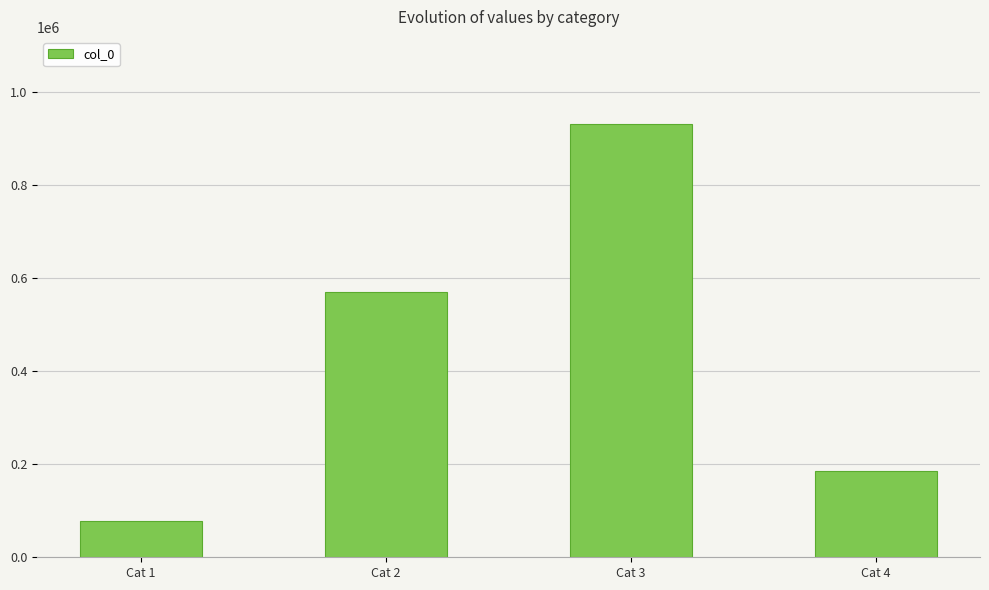

List the labels in order of value, largest first.

Cat 3, Cat 2, Cat 4, Cat 1